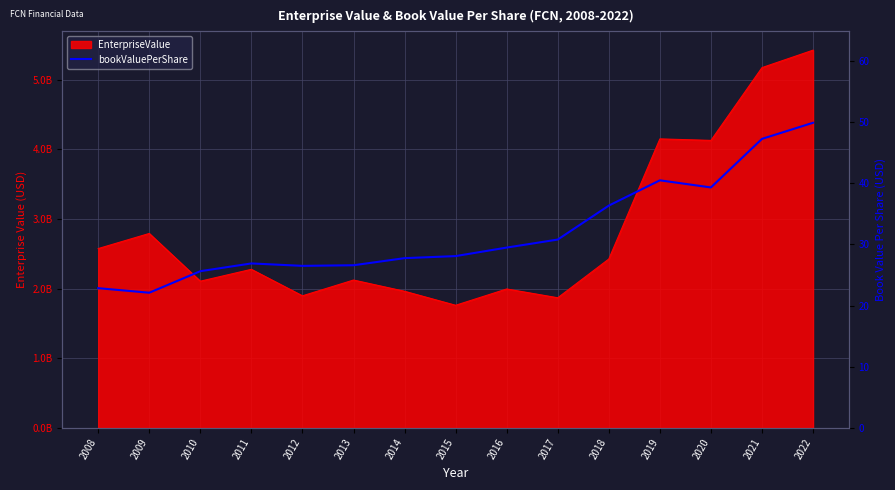

What is the difference between the maximum and second lowest values?

27.1